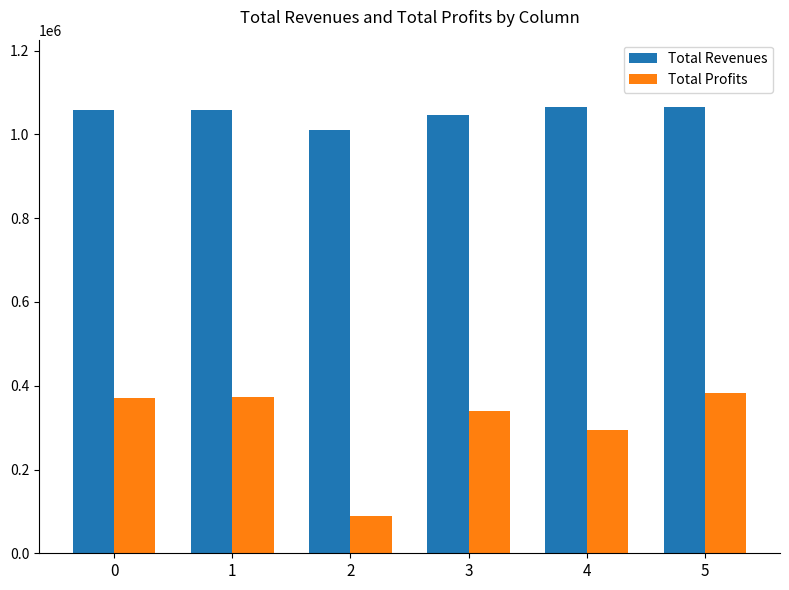

What is the sum of all Total Profits values?

1848521.1